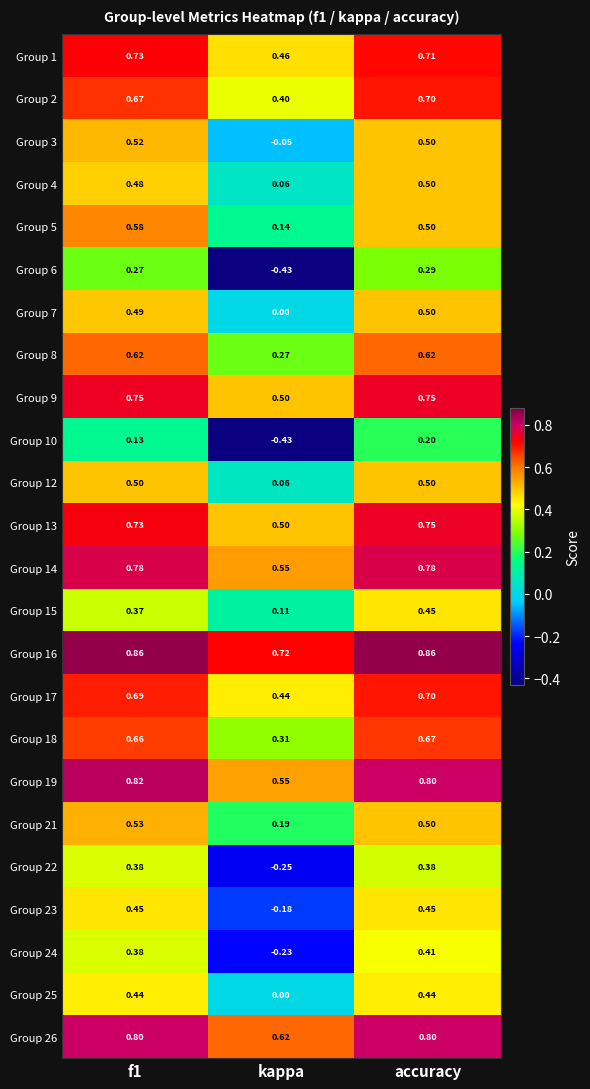

Which series has the largest total across all categories?

Group 16